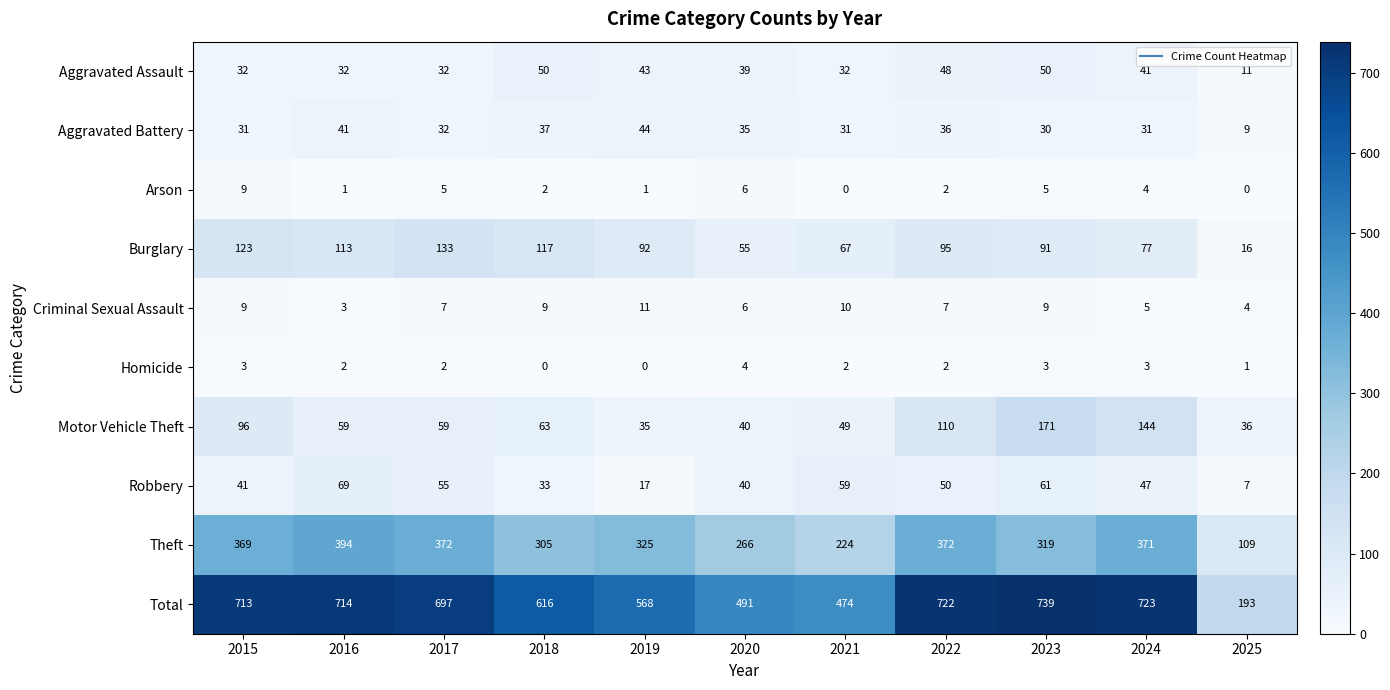

At which category is the sum across all series the highest?

2023